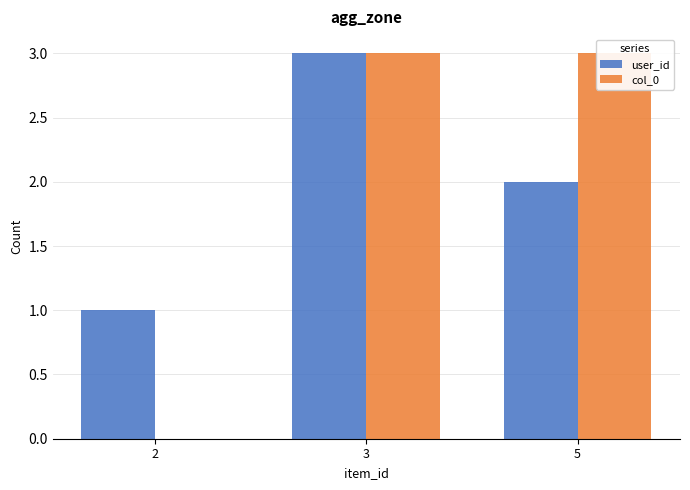

What is the total value across all series at 3?

6